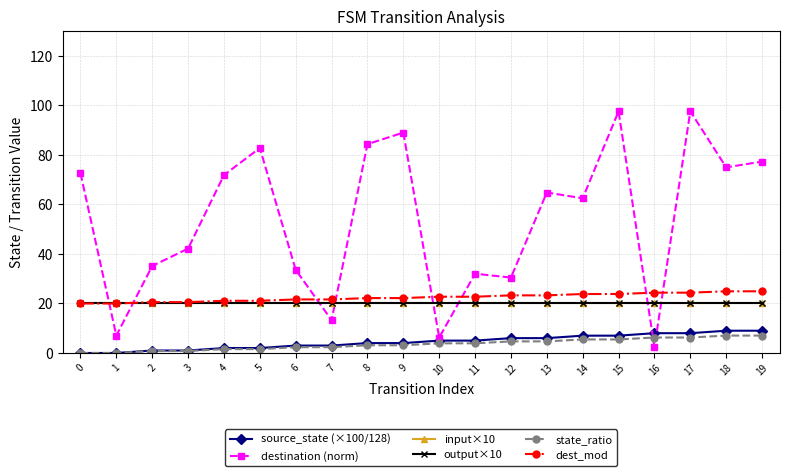

What is the spread (max minus min) of values at 7?

19.3